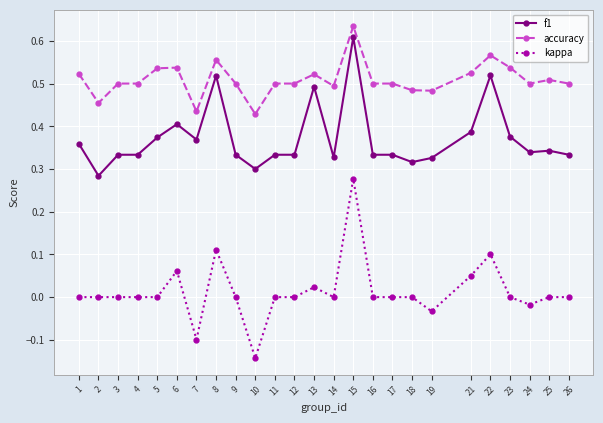

True or false: kappa and f1 cross at least once.

False